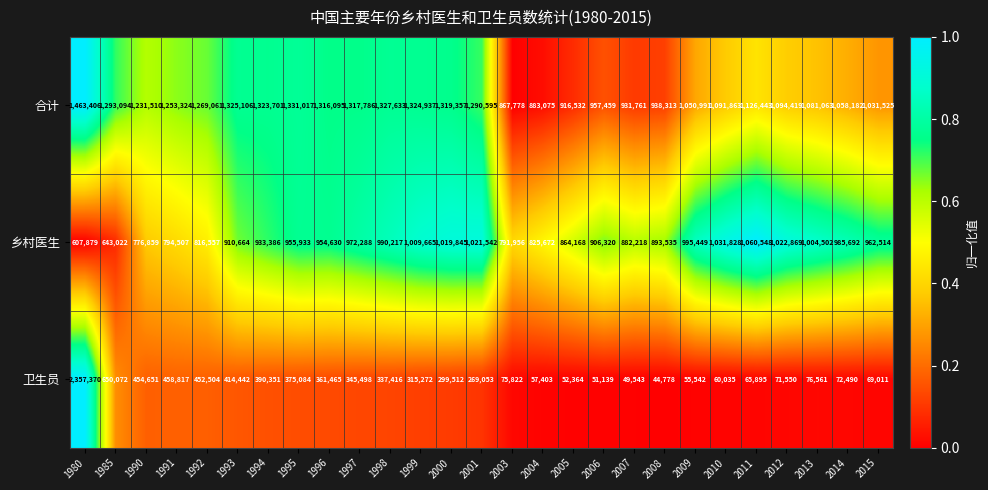

Which series has the largest total across all categories?

合计